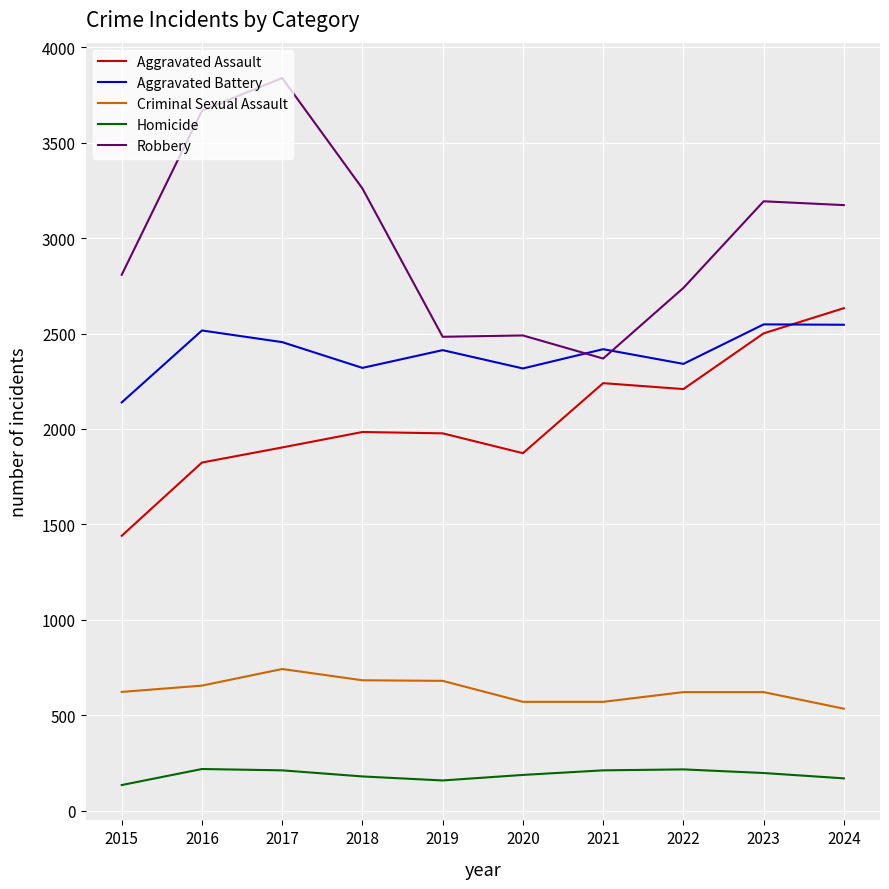

What is the difference between the Aggravated Assault values at 2016 and 2021?

416